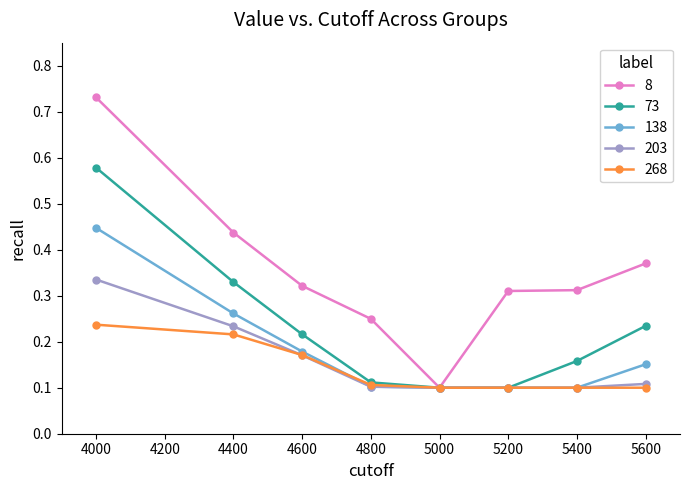

The value of 268 at 4800 is 0.2. True or false?

False